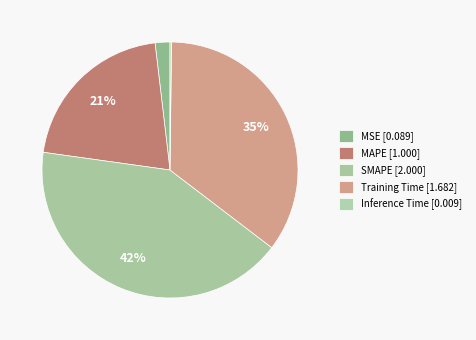

What is the change in value from MAPE to Inference Time?

-1.0